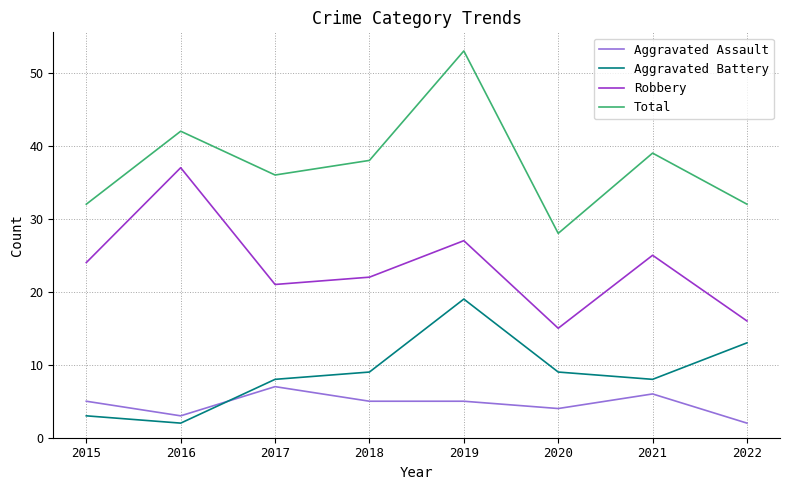

What is the sum of all Total values?

300